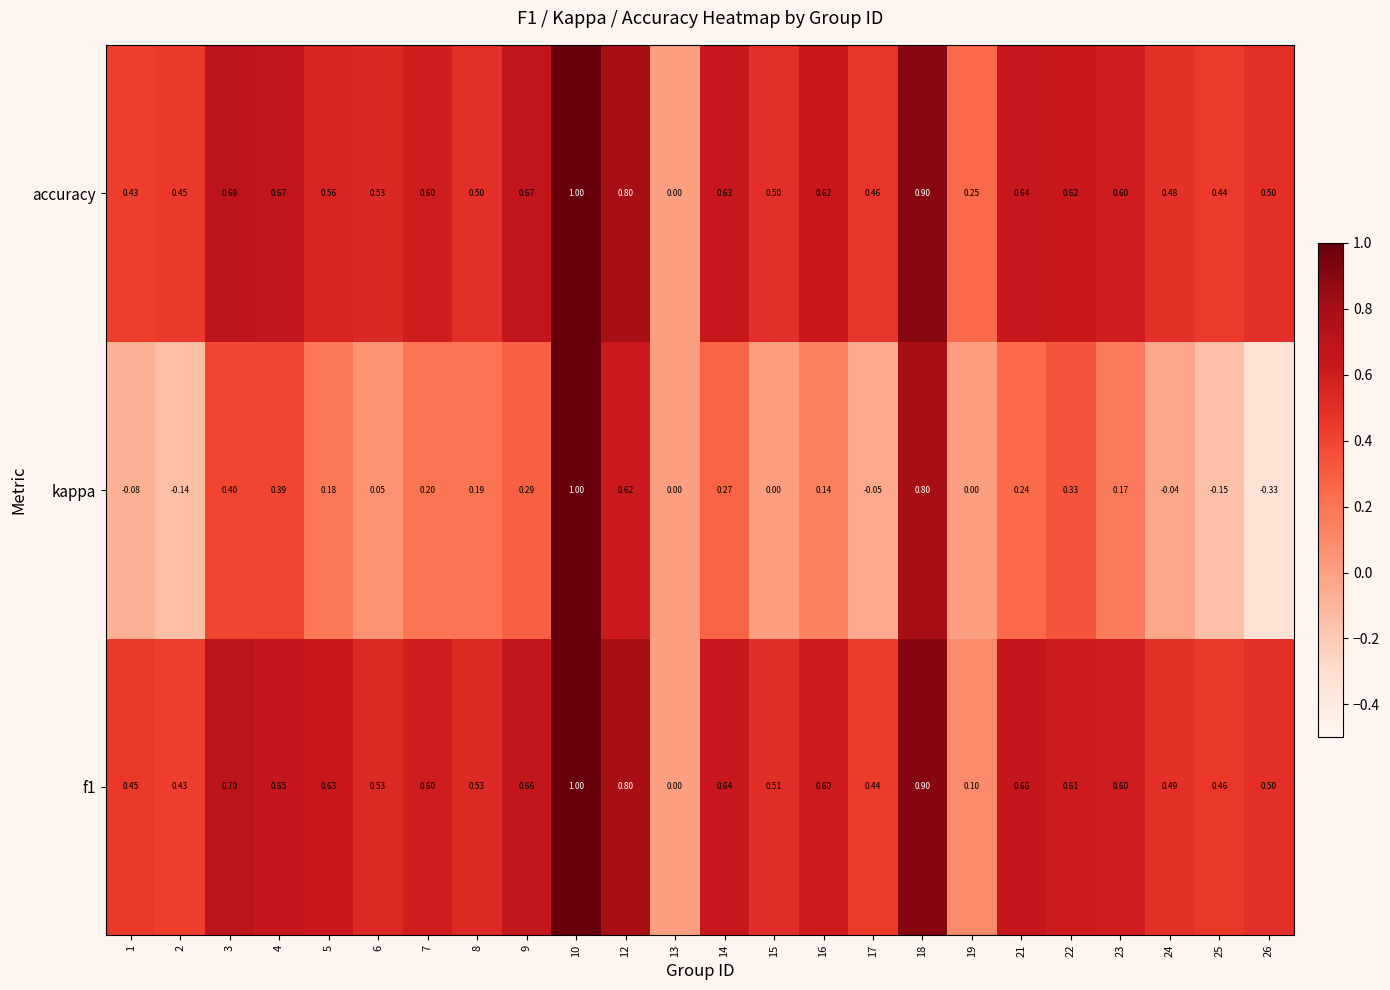

What is the total value across all series at 14?

1.5